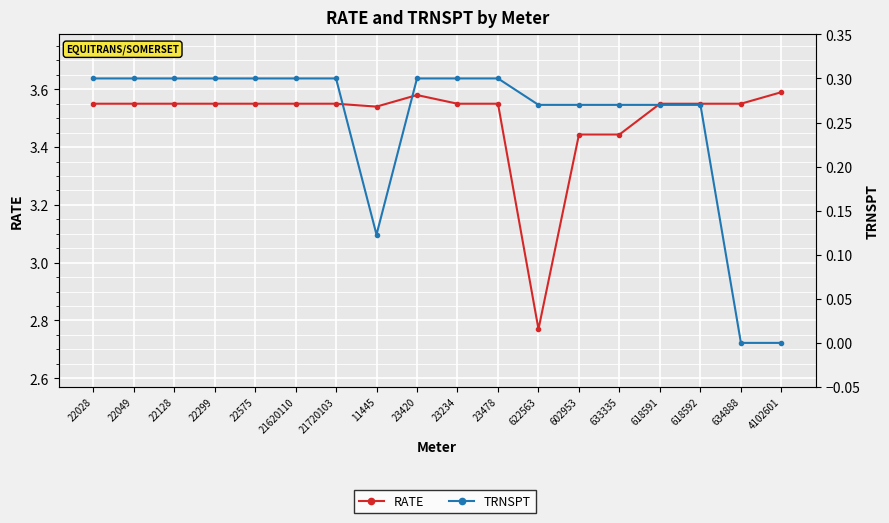

Count the TRNSPT values in the range 0 to 1.

18